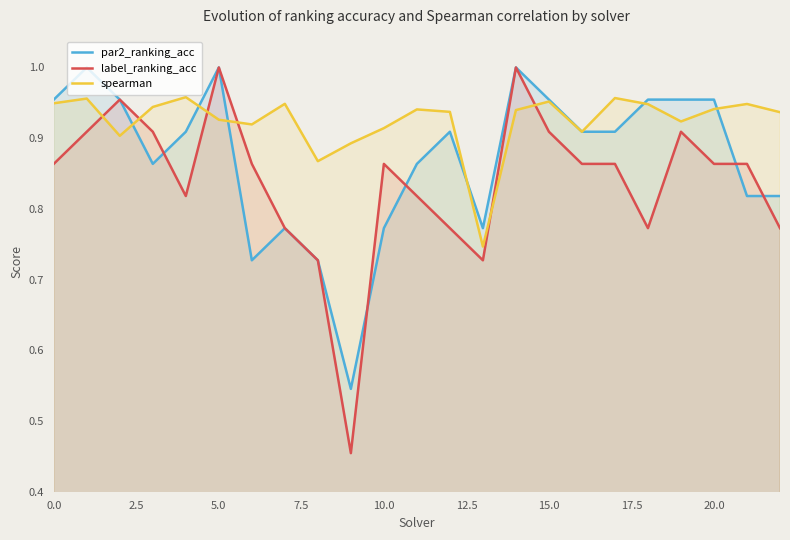

Which series has the widest spread of values?

label_ranking_acc